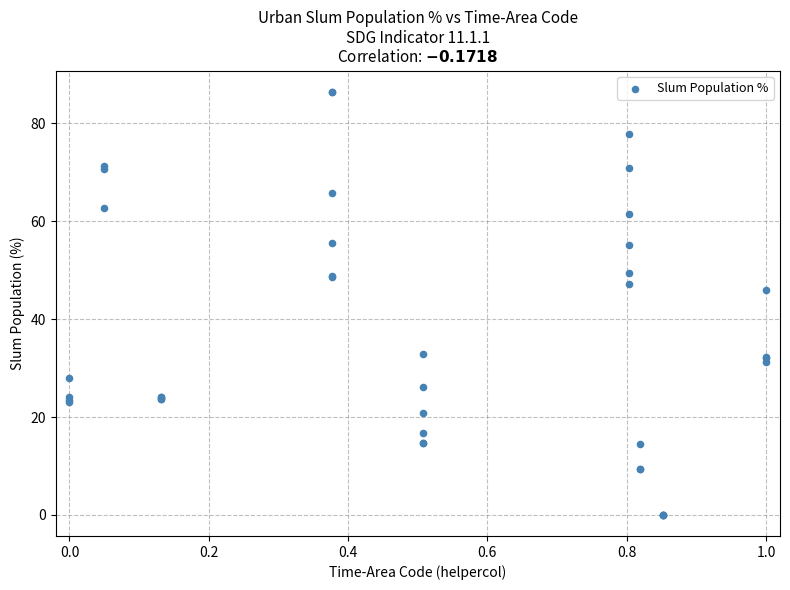

What Y value in the scatter plot is closest to 43?

46.0